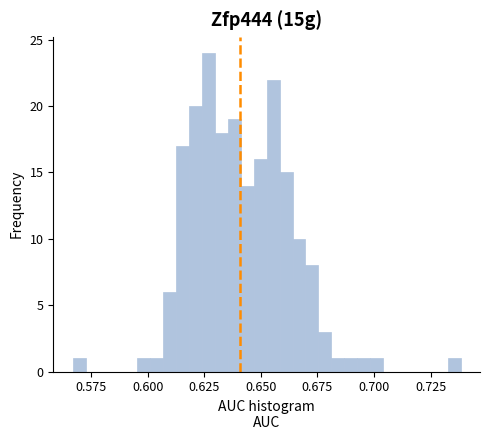

Read against the x-axis, roughly where is the centre of the tallest bar?

0.625